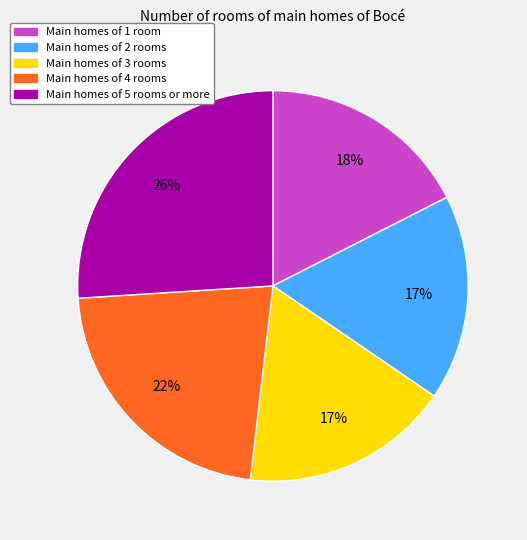

Is there a majority slice in this chart?

No